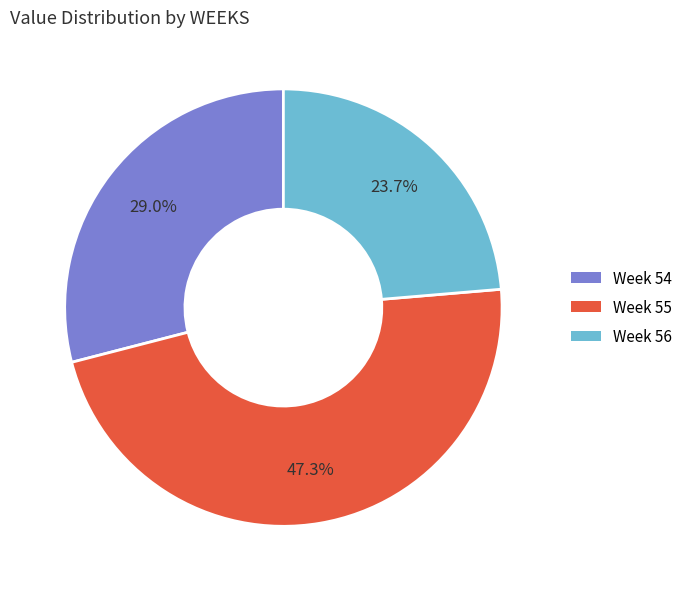

Which slice is the smallest?

Week 56